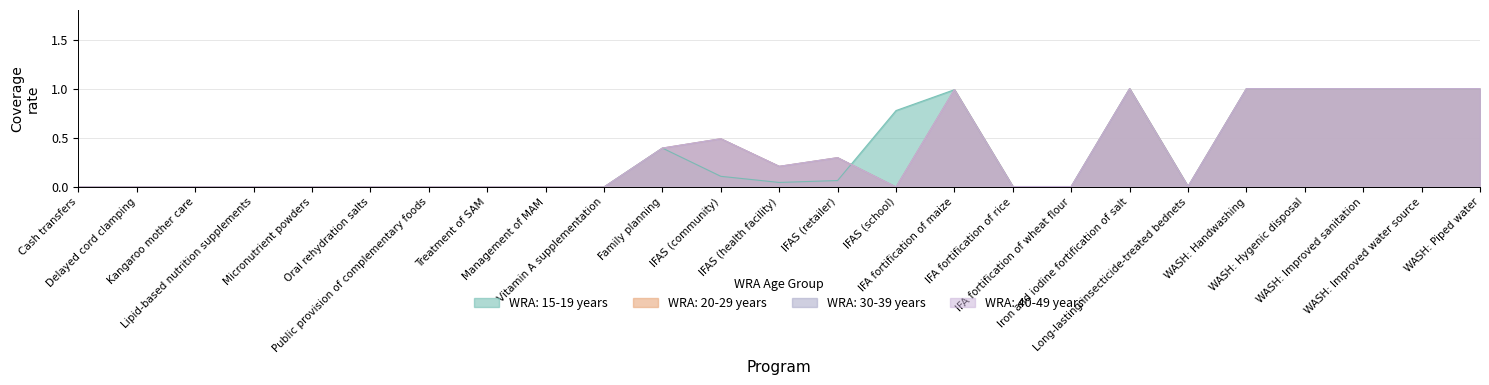

What are all the series names shown in the legend?

WRA: 15-19 years, WRA: 20-29 years, WRA: 30-39 years, WRA: 40-49 years